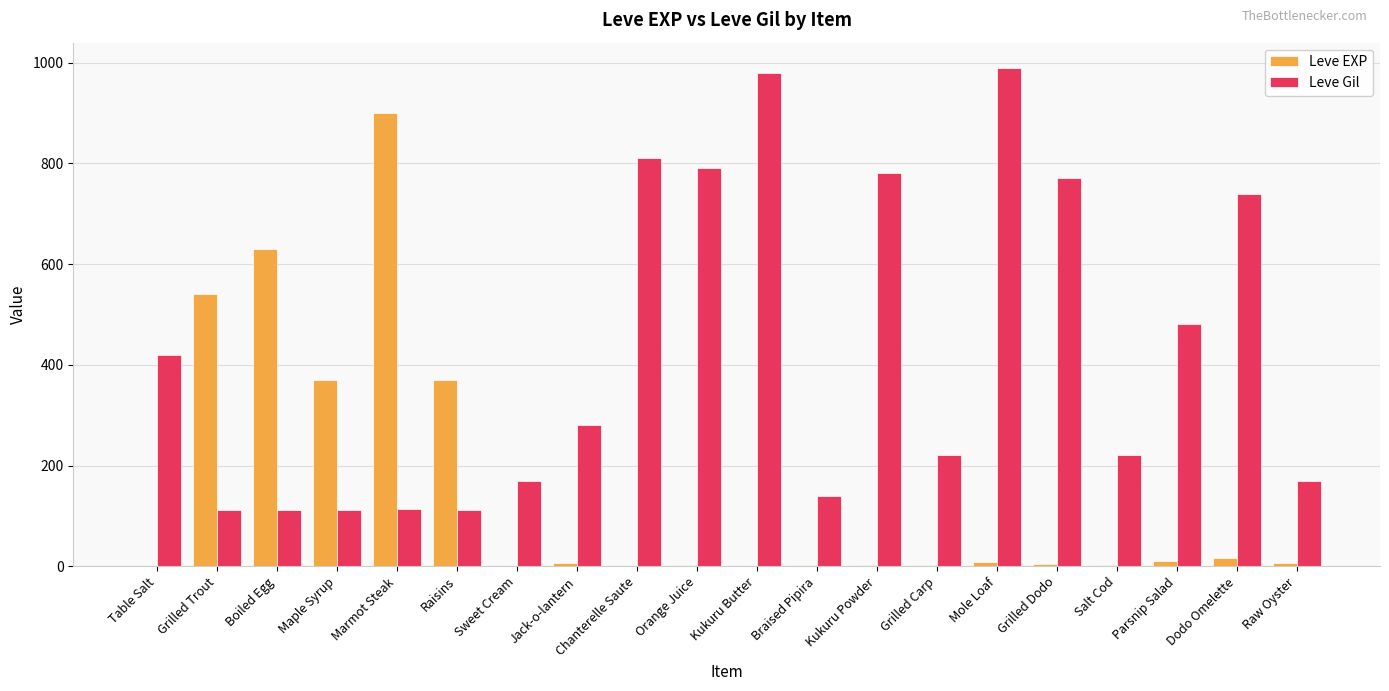

Which series has the widest spread of values?

Leve EXP